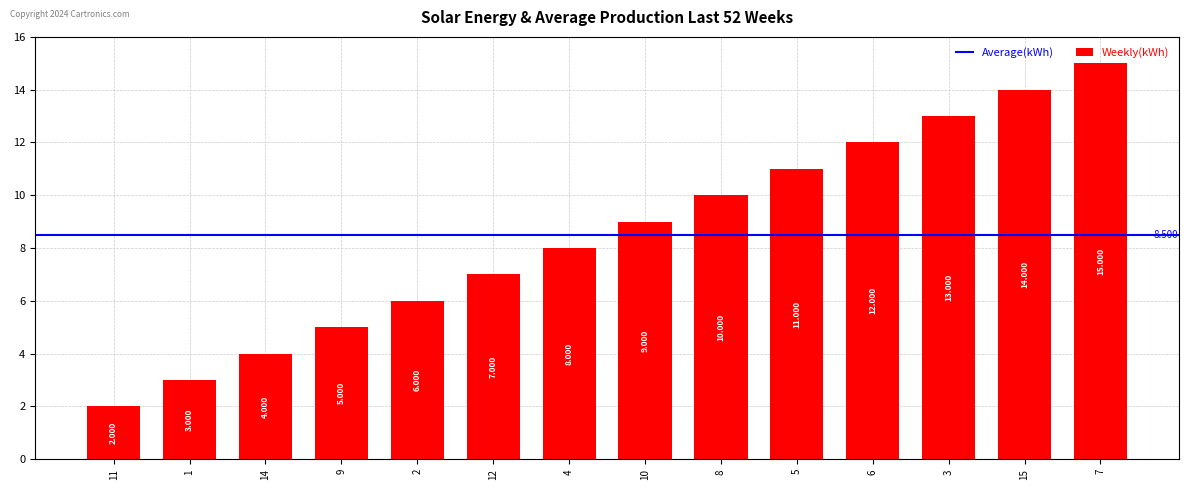

Rank the categories by value from lowest to highest.

11, 1, 14, 9, 2, 12, 4, 10, 8, 5, 6, 3, 15, 7